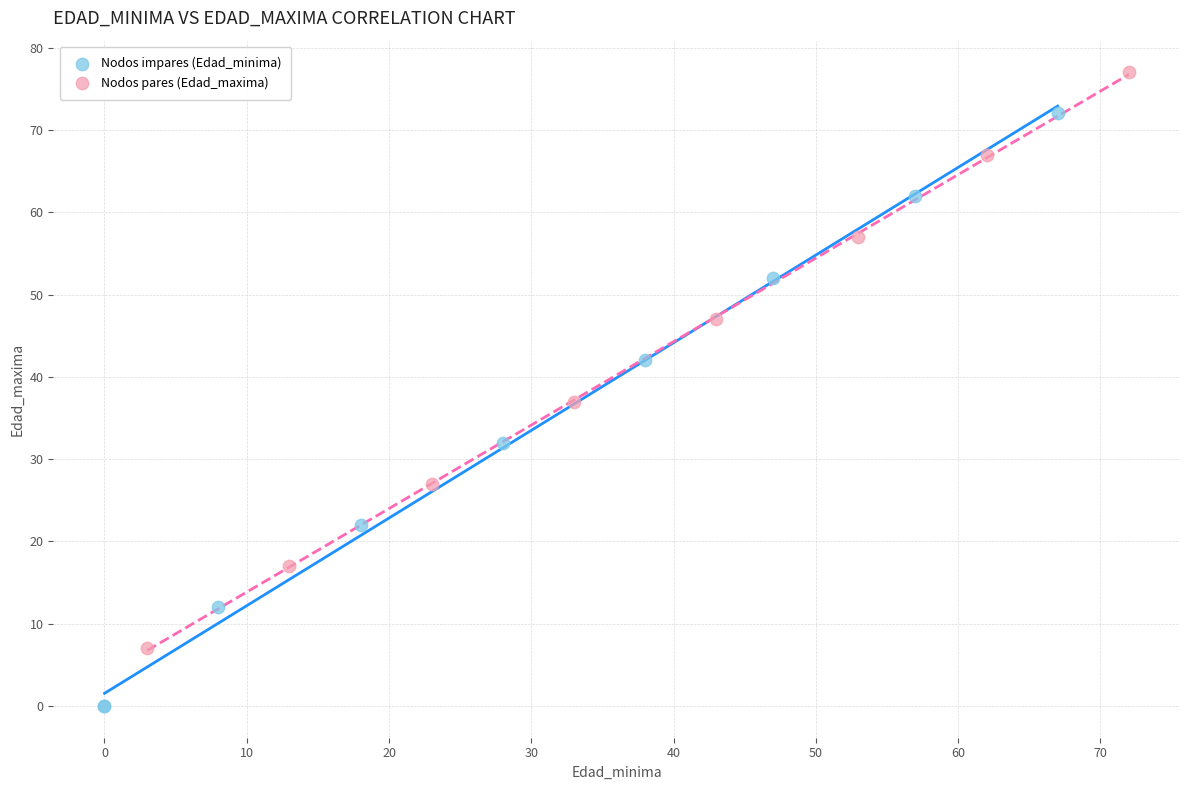

Which series contains the highest Y value?

Nodos pares (Edad_maxima)